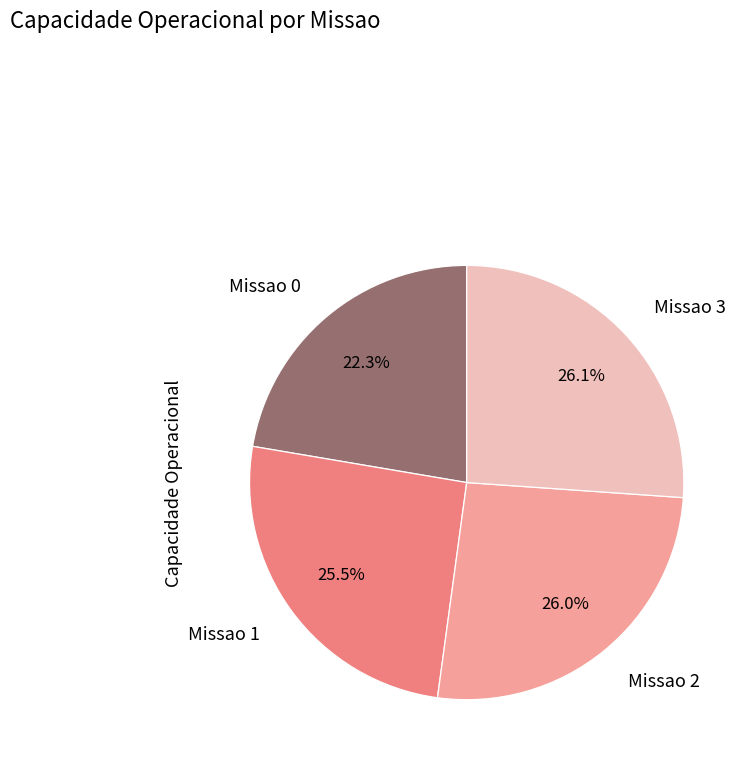

Does Missao 3 account for over 50% of the chart?

No